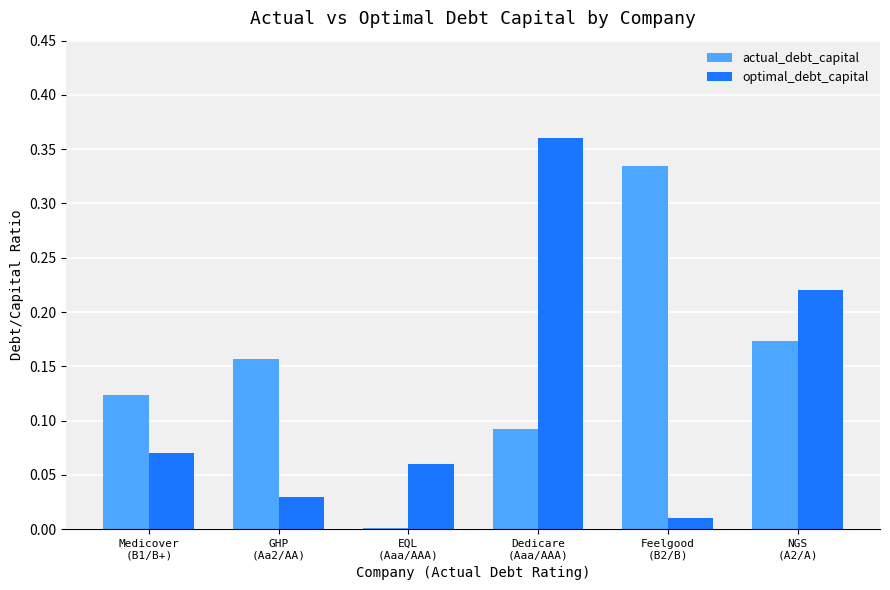

Which series has the largest total across all categories?

actual_debt_capital